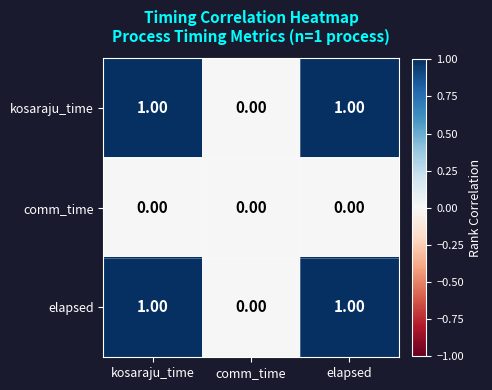

At which label is kosaraju_time closest to 0?

comm_time